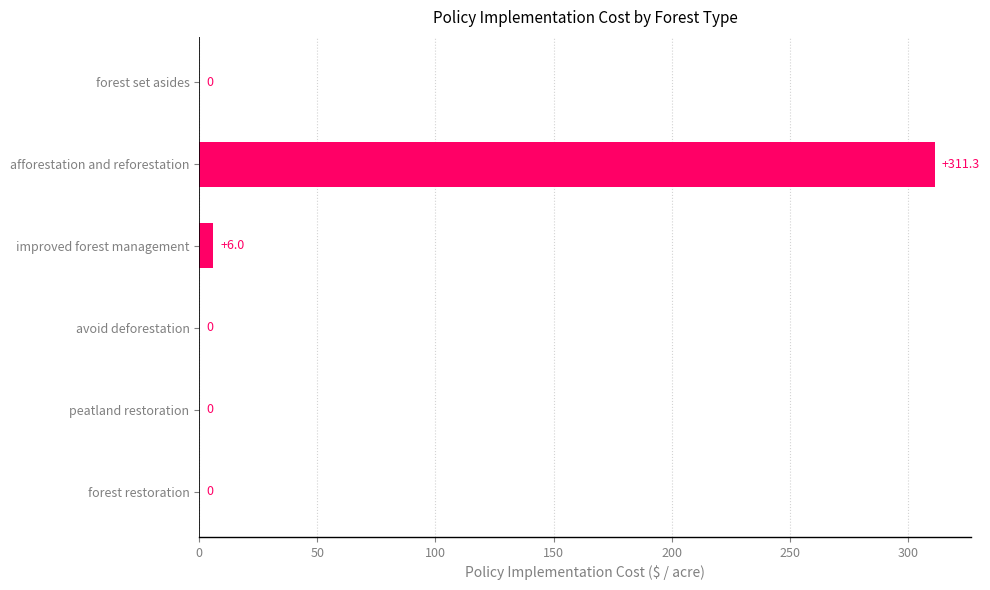

The value at afforestation and reforestation is 125.4. True or false?

False